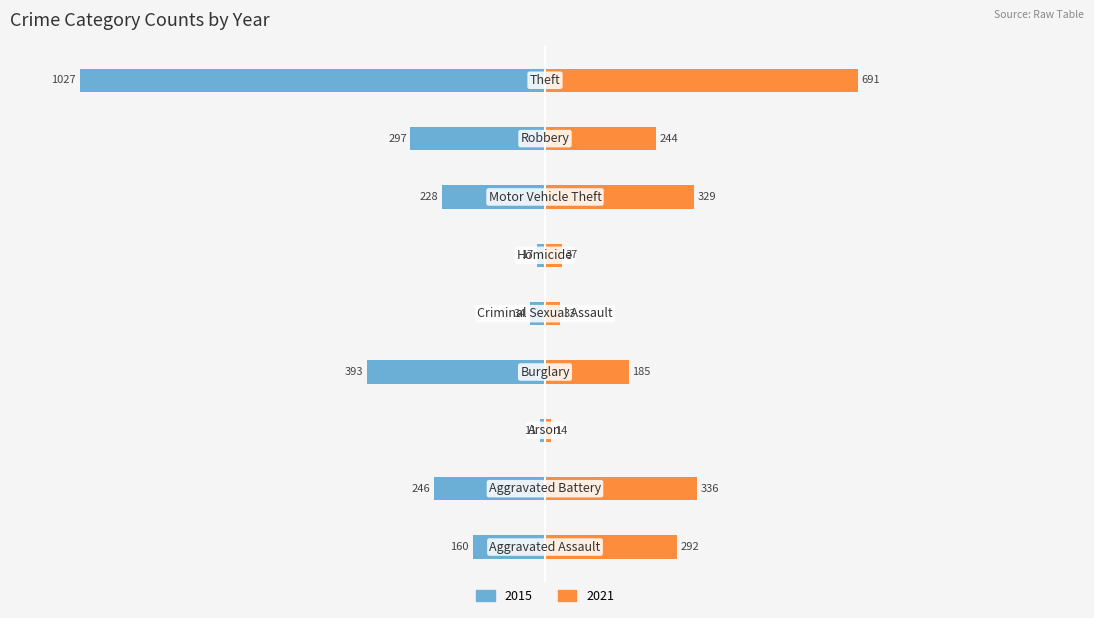

Reading left to right, extract all data points from this chart.

2015: Aggravated Assault=-15.6	Aggravated Battery=-24.0	Arson=-1.1	Burglary=-38.3	Criminal Sexual Assault=-3.3	Homicide=-1.7	Motor Vehicle Theft=-22.2	Robbery=-28.9	Theft=-100.0
2021: Aggravated Assault=28.4	Aggravated Battery=32.7	Arson=1.4	Burglary=18.0	Criminal Sexual Assault=3.2	Homicide=3.6	Motor Vehicle Theft=32.0	Robbery=23.8	Theft=67.3